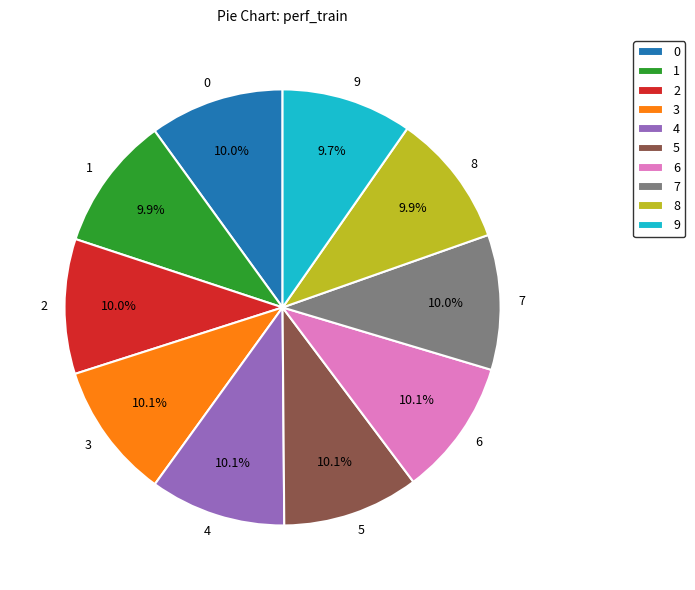

Is there a majority slice in this chart?

No